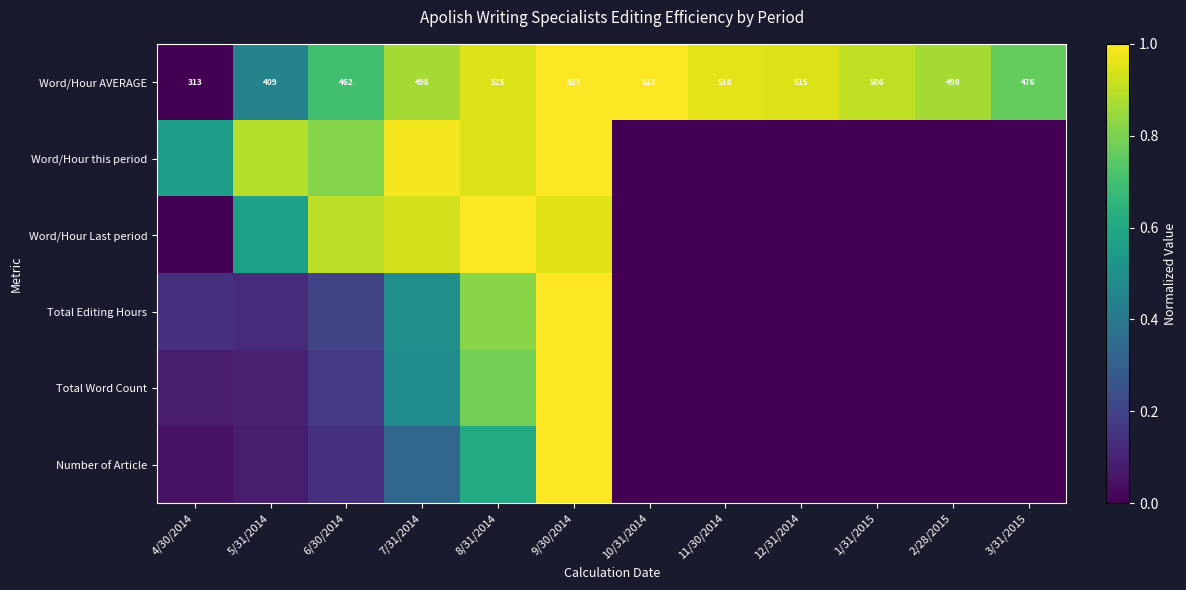

What is the total value across all series at 6/30/2014?

2.9